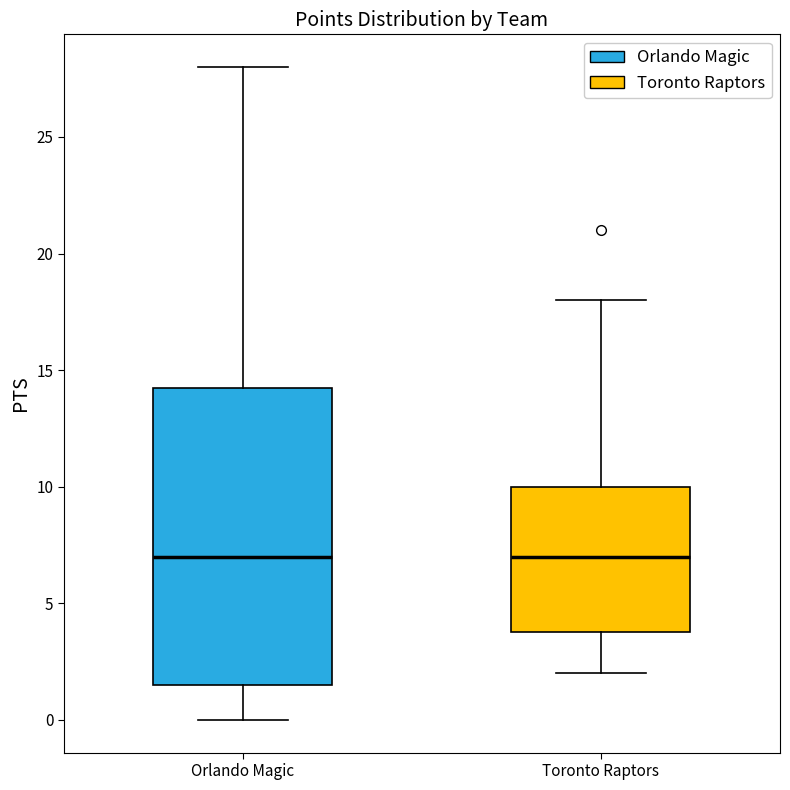

Reading left to right, transcribe this box plot: for each box, give where its median line is, the range the box spans, and where its two whiskers end, as read against the y-axis. The values are not printed on the chart, so give them approximately, as read against the axis.

Orlando Magic: median 7.0, box 1.5 to 14.5, whiskers 0.0 to 28.0
Toronto Raptors: median 7.0, box 4.0 to 10.0, whiskers 2.0 to 18.0